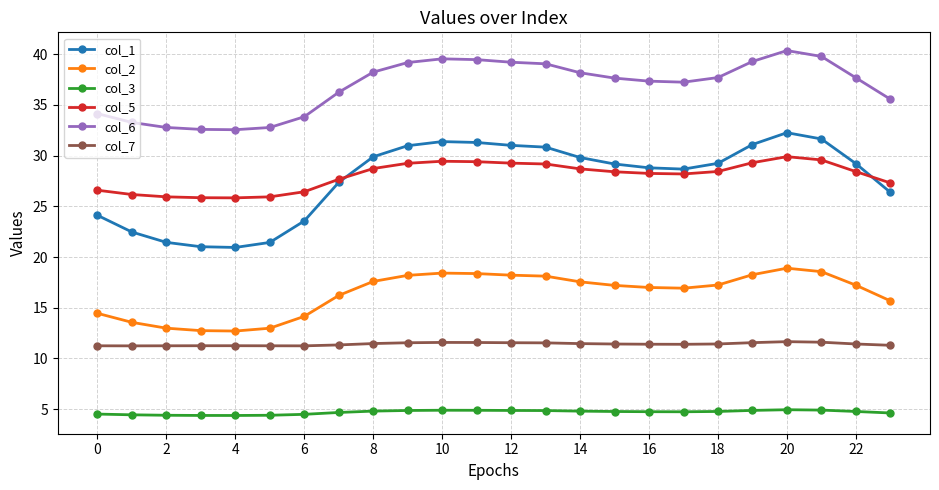

Which series has the widest spread of values?

col_1